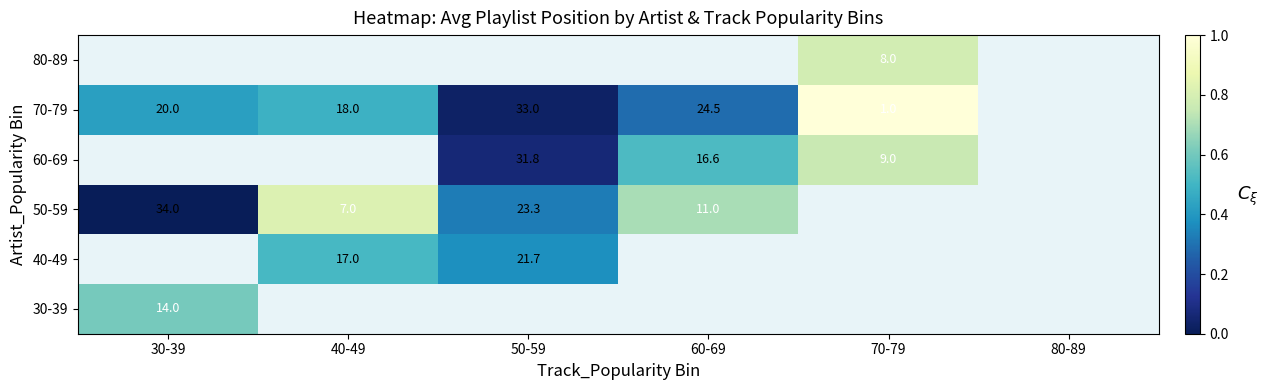

At which label is 30-39 closest to 0?

30-39